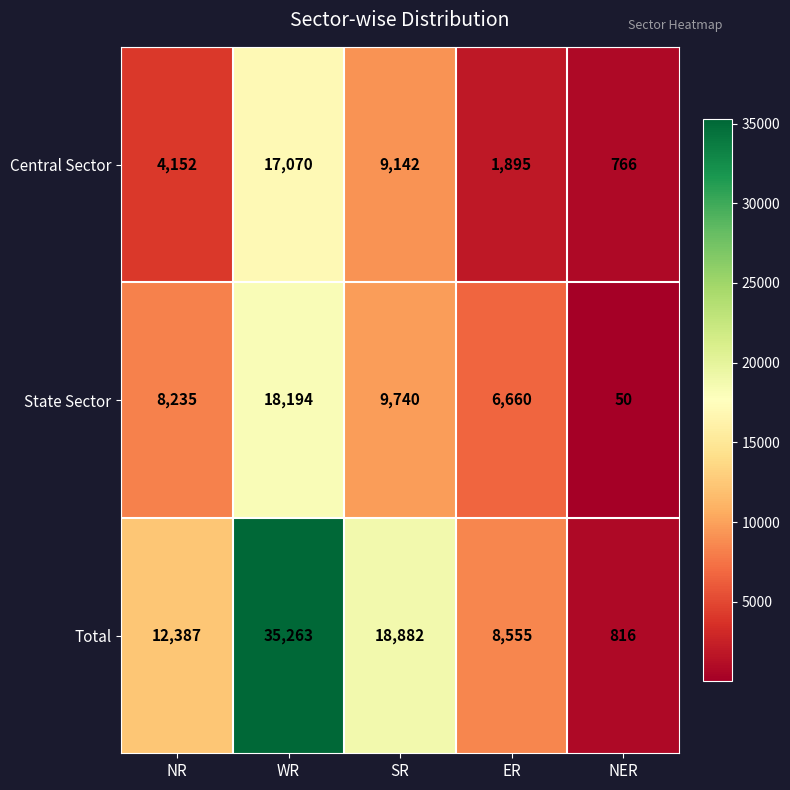

Reading left to right, what are all the values shown in this chart?

Central Sector: 4152	17070	9142	1895	766
State Sector: 8235	18194	9740	6660	50
Total: 12387	35263	18882	8555	816